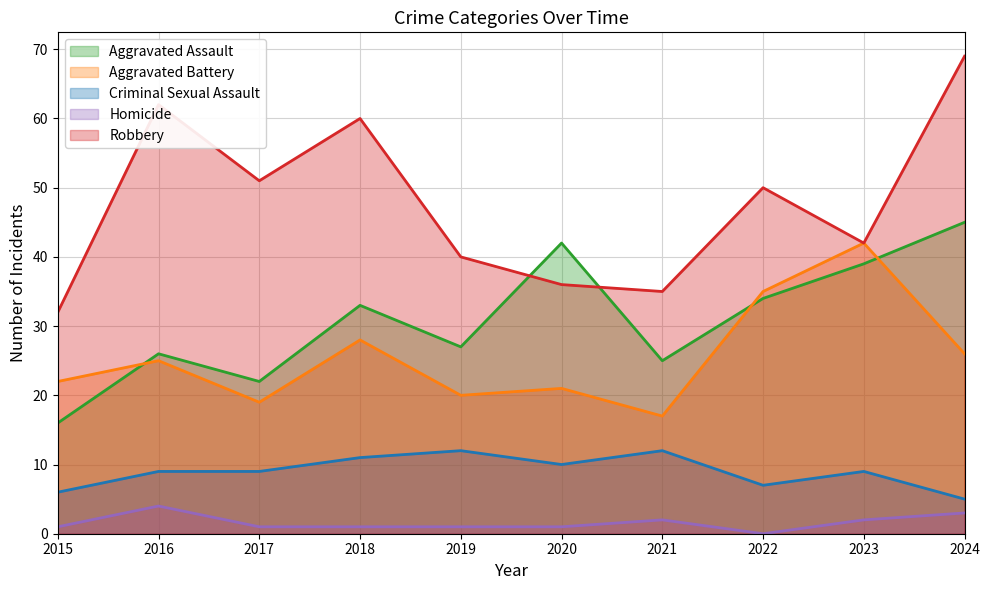

What is the difference between the maximum and minimum values in the Criminal Sexual Assault series?

7